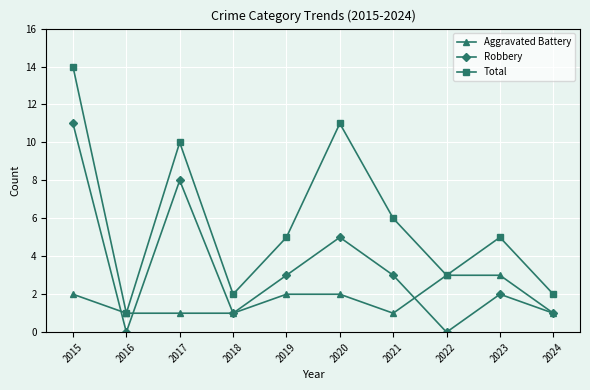

What is the sum of all Aggravated Battery values?

17